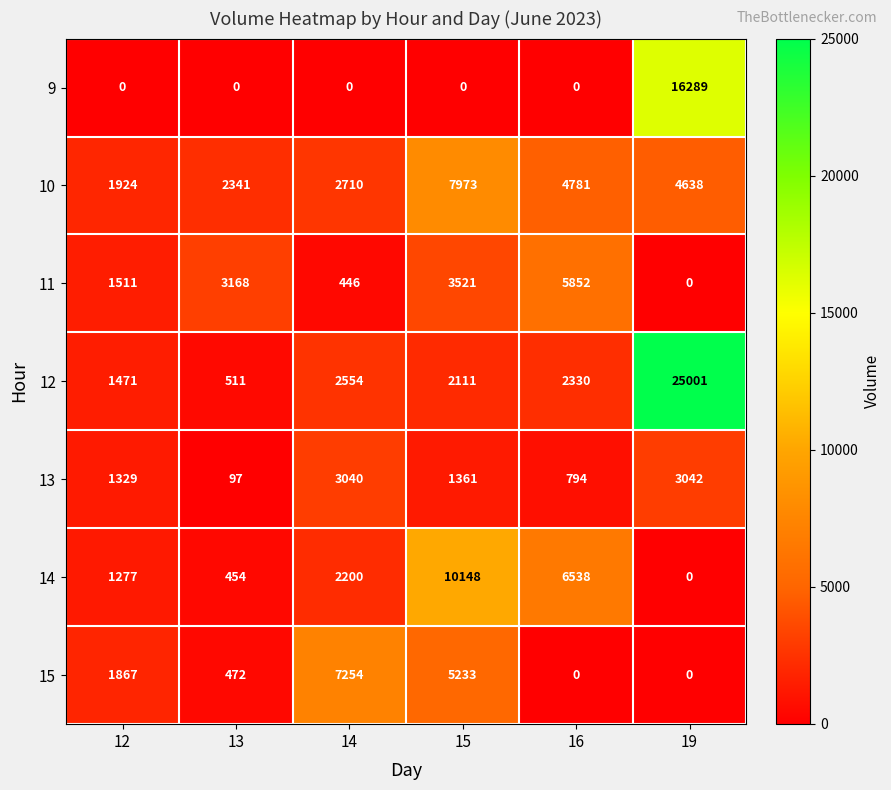

What is the highest value of the 15 series?

7254